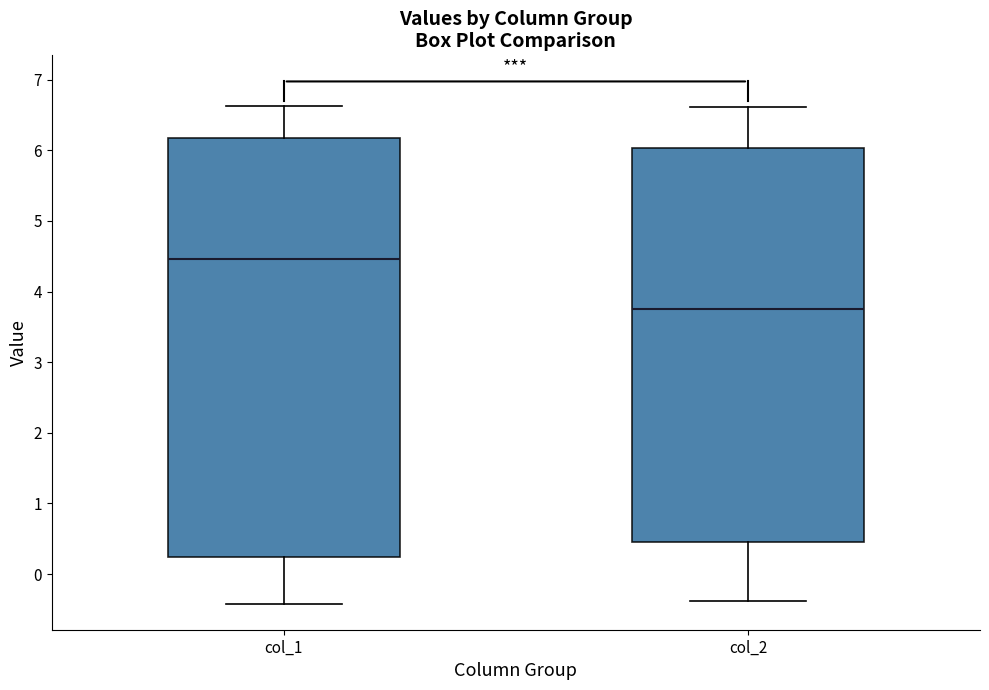

Which box has the lowest median line?

col_2